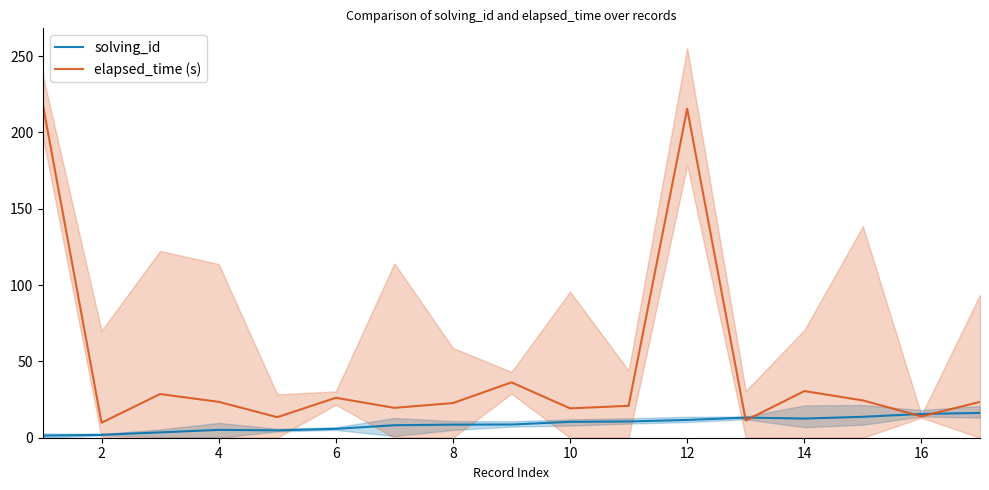

Which series has the largest total across all categories?

elapsed_time (s)